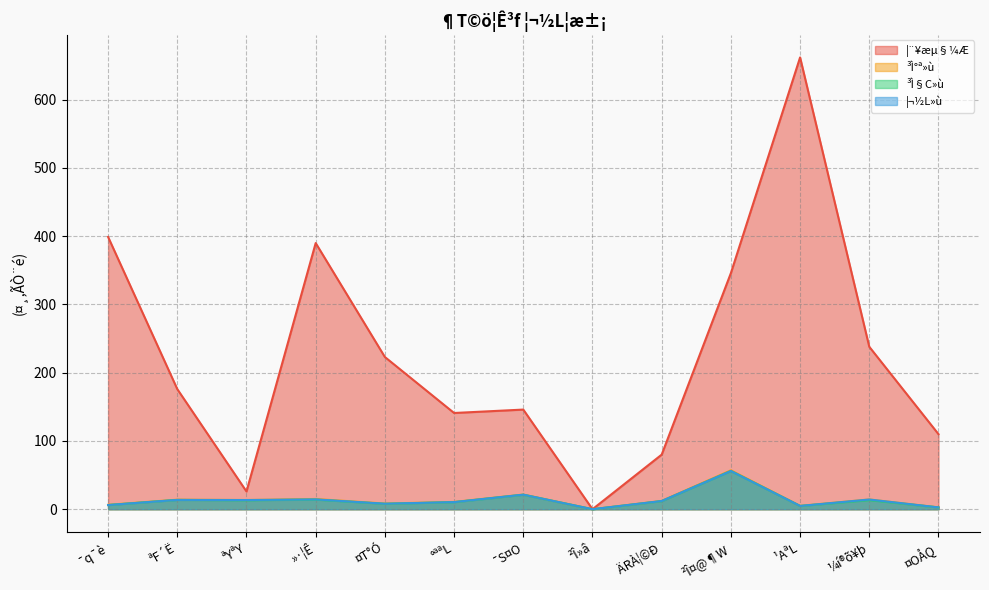

Rank the series by their maximum value, from highest to lowest.

¦¨¥æµ§¼Æ, ³Ì°ª»ù, ³Ì§C»ù, ¦¬½L»ù